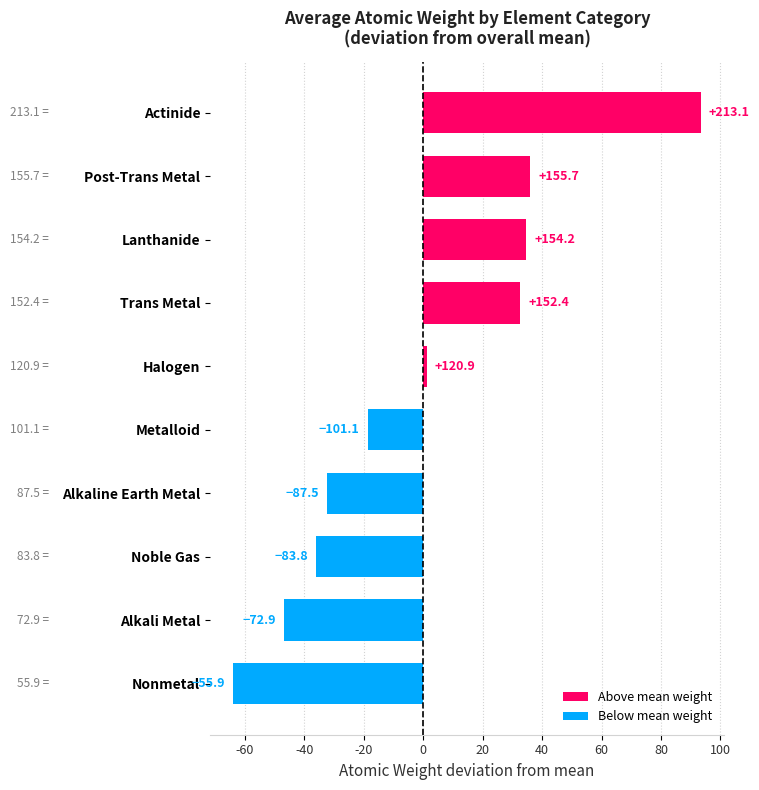

How many bars are there in total?

10